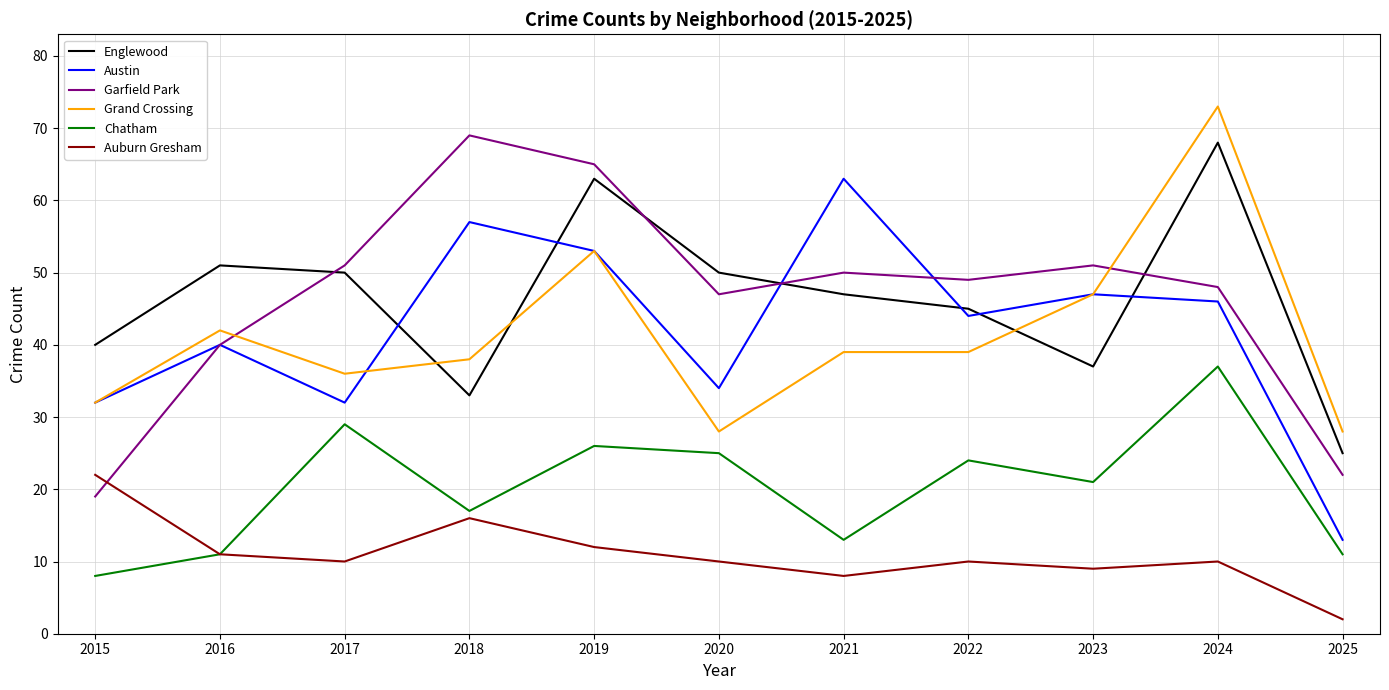

What is the maximum value shown in the chart?

73